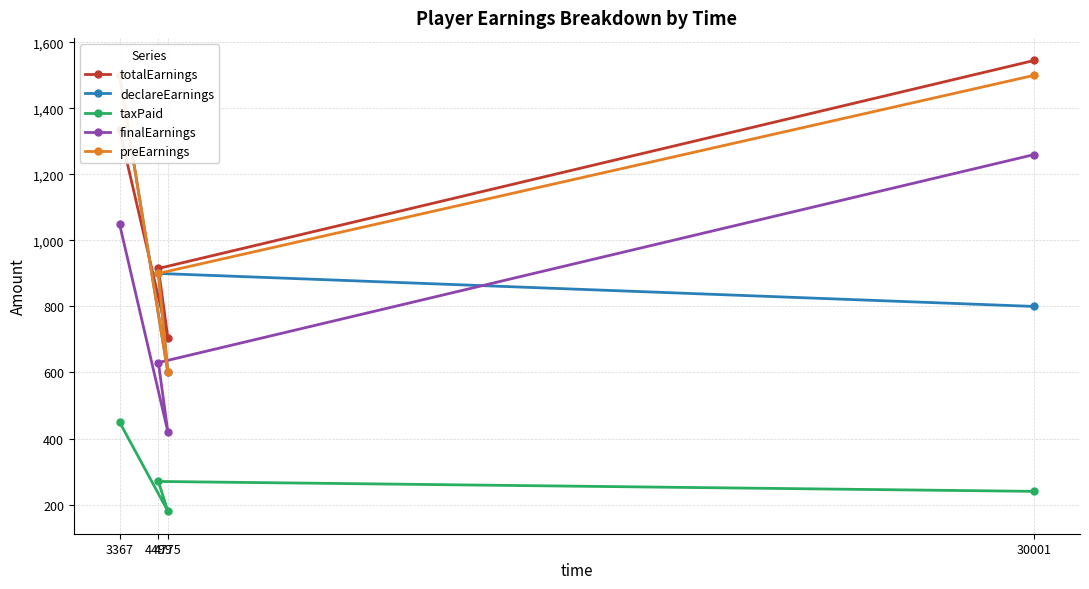

True or false: totalEarnings has more than 0 points higher than both neighbors.

False